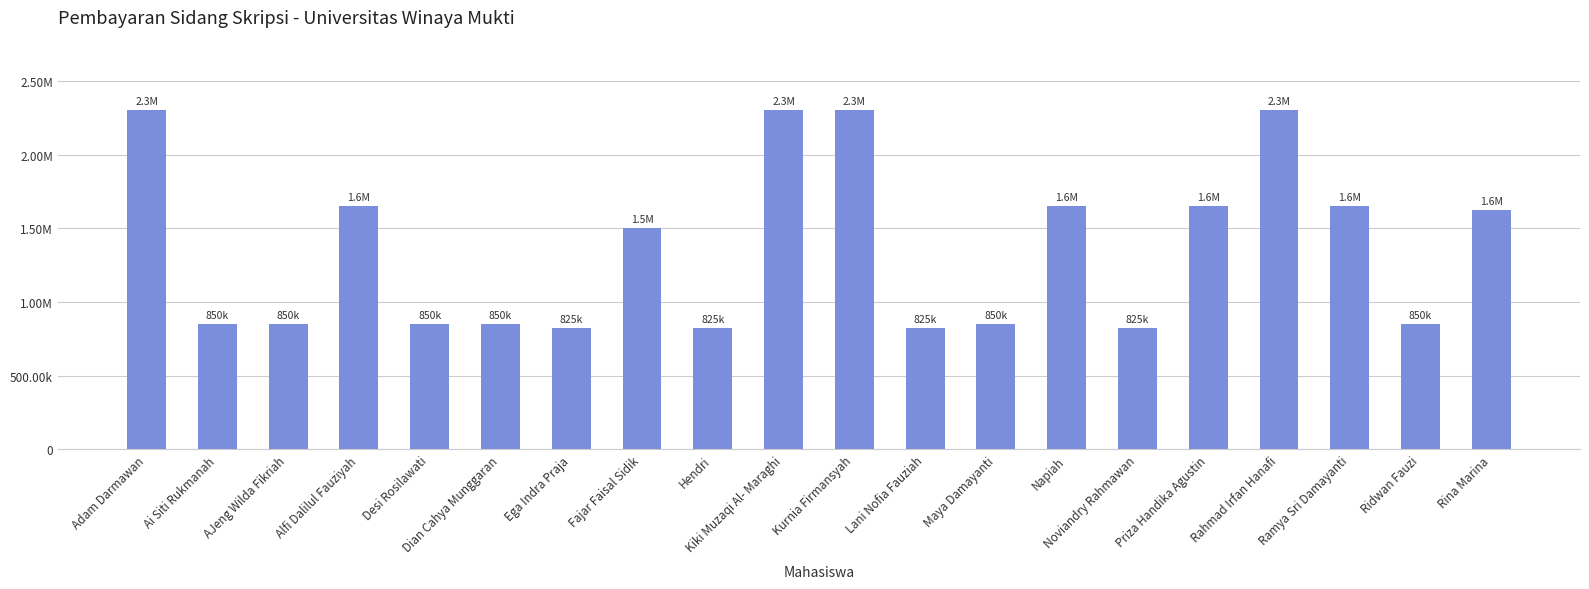

What is the approximate value at Hendri?

825000